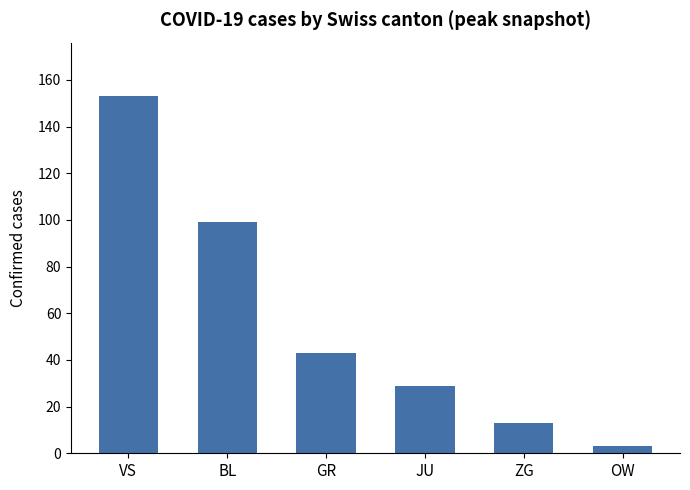

Where is the data nearest to the value 78?

BL